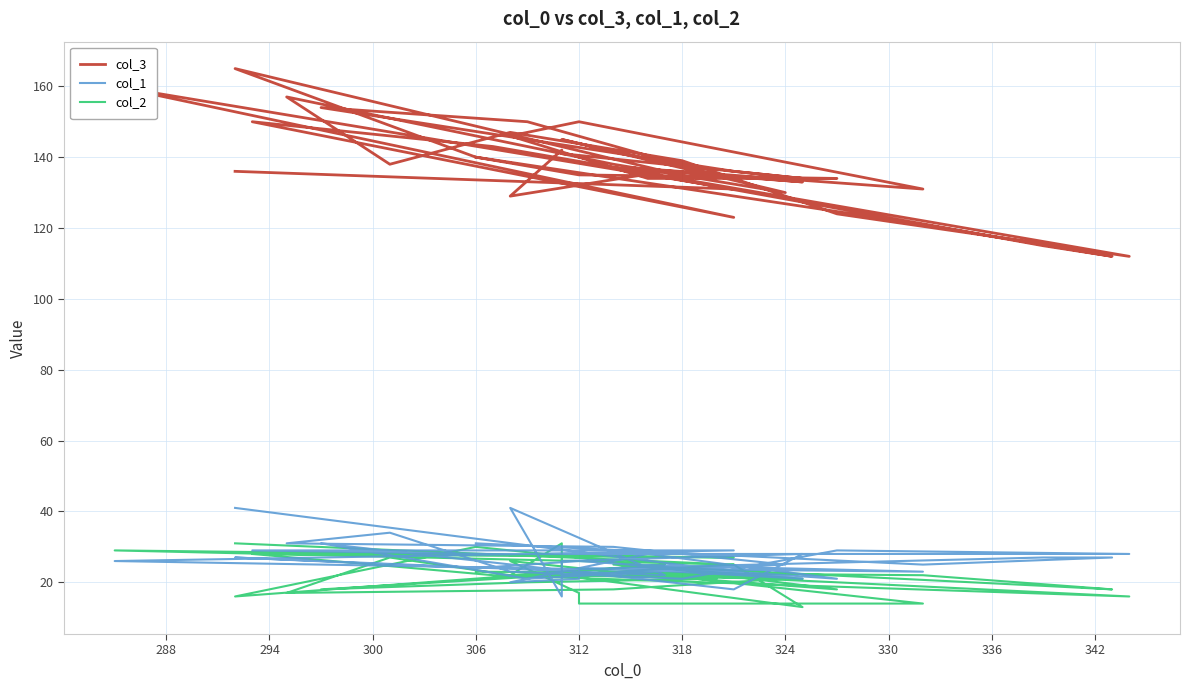

Which series has the largest total across all categories?

col_3